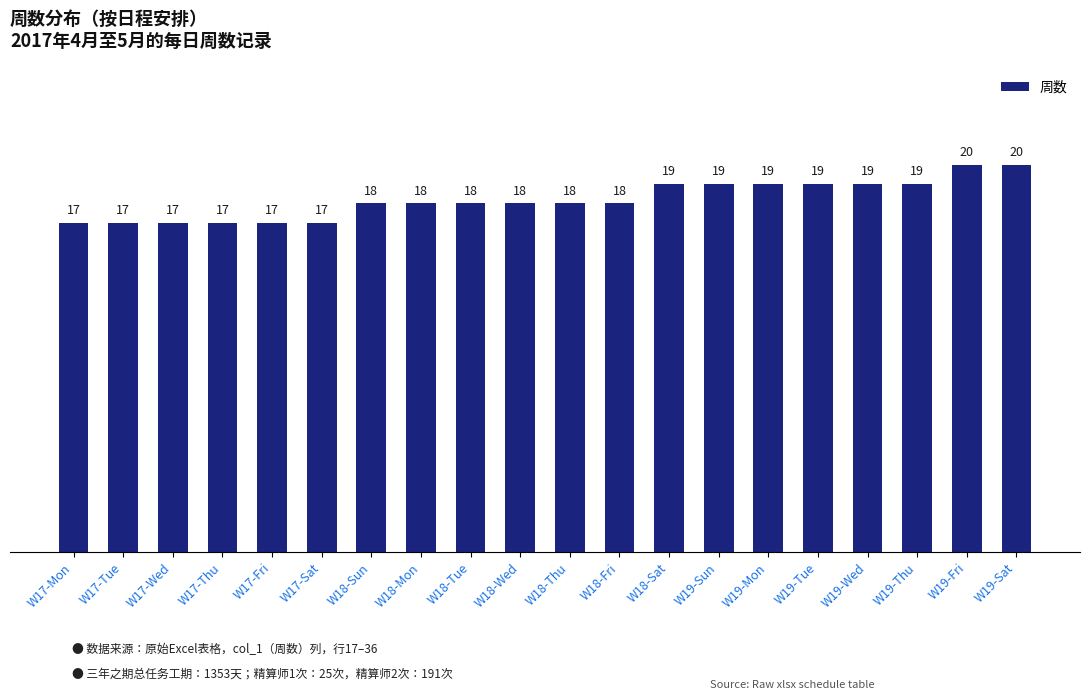

What is the maximum value shown in the chart?

20